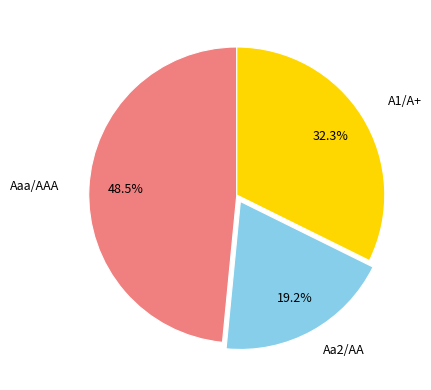

Does any single category account for the majority?

No